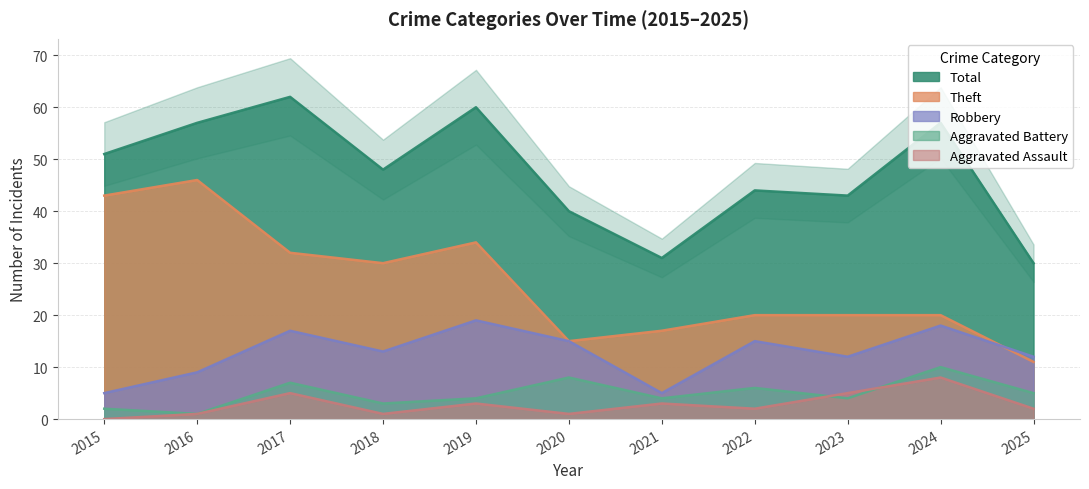

Reading left to right, list all the values displayed in this chart.

Robbery: 2015=5	2016=9	2017=17	2018=13	2019=19	2020=15	2021=5	2022=15	2023=12	2024=18	2025=12
Theft: 2015=43	2016=46	2017=32	2018=30	2019=34	2020=15	2021=17	2022=20	2023=20	2024=20	2025=11
Aggravated Battery: 2015=2	2016=1	2017=7	2018=3	2019=4	2020=8	2021=4	2022=6	2023=4	2024=10	2025=5
Aggravated Assault: 2015=0	2016=1	2017=5	2018=1	2019=3	2020=1	2021=3	2022=2	2023=5	2024=8	2025=2
Total: 2015=51	2016=57	2017=62	2018=48	2019=60	2020=40	2021=31	2022=44	2023=43	2024=57	2025=30